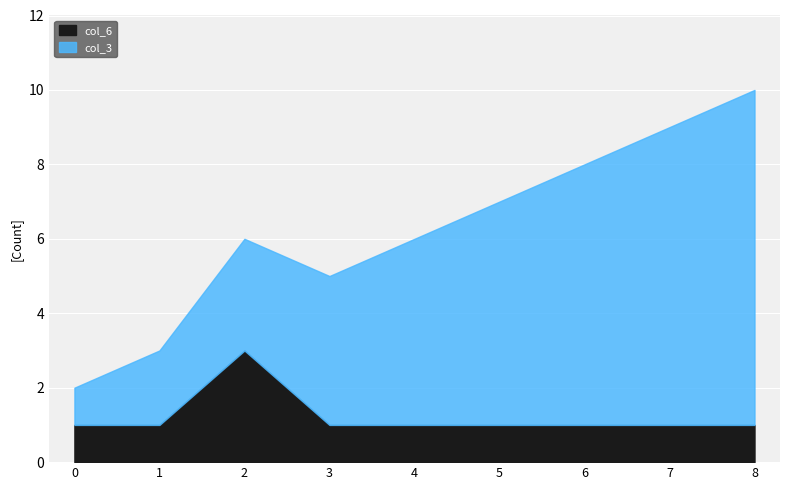

Which series has the largest total across all categories?

col_3